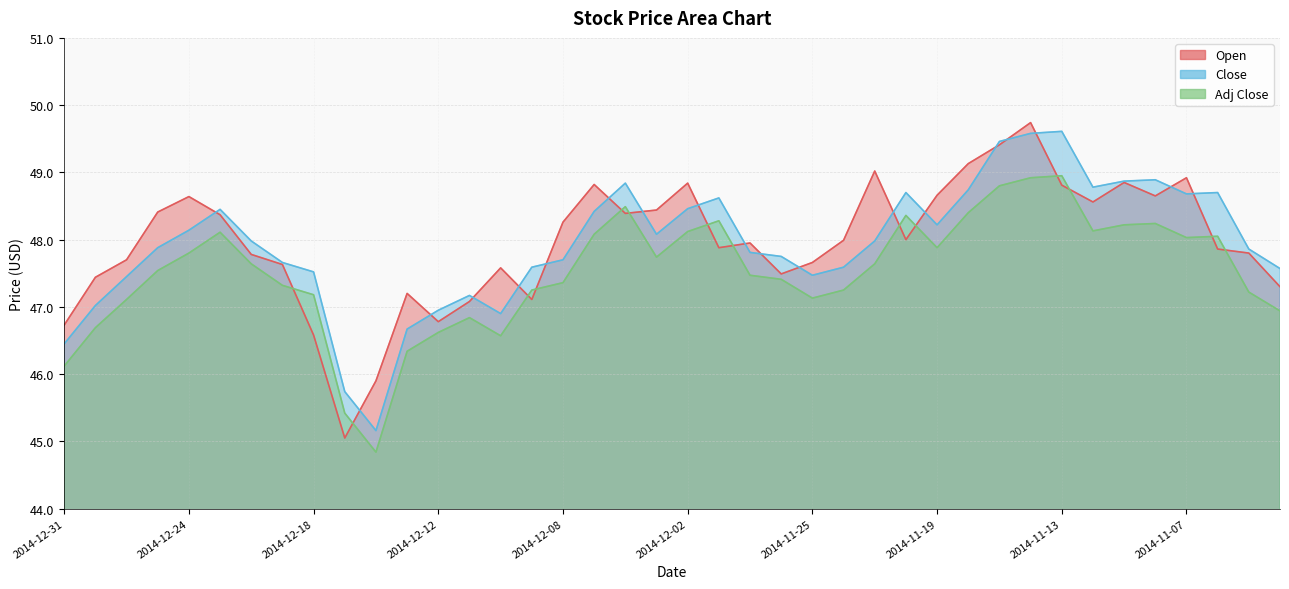

How many lines are shown in the chart?

3